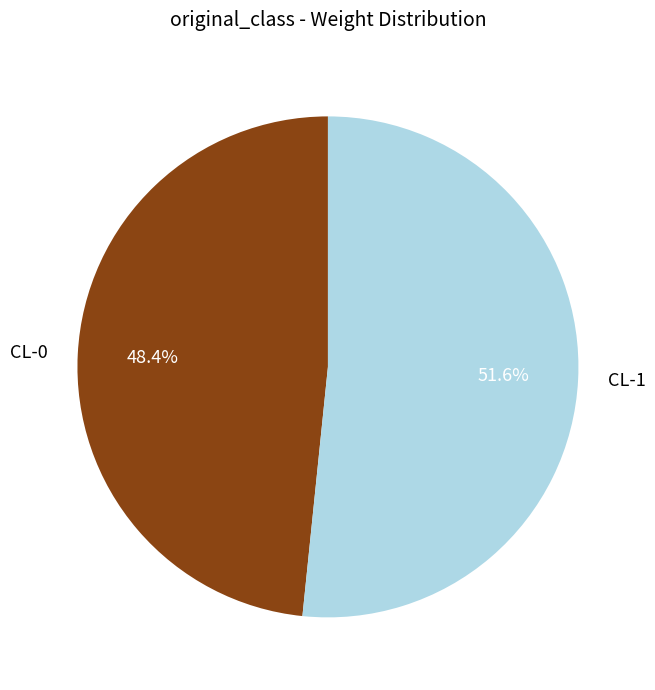

Count the number of slices in the pie.

2